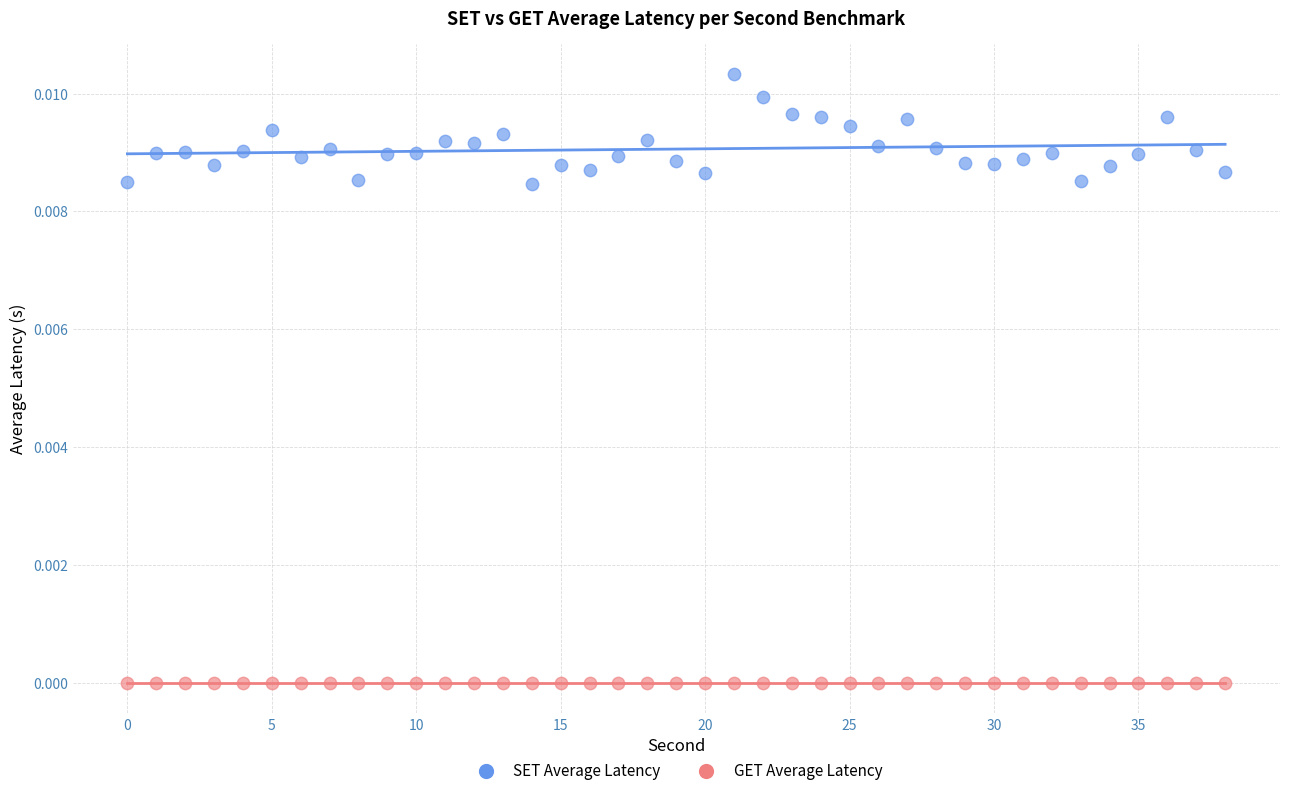

What are all the series names shown in the legend?

SET Average Latency, GET Average Latency